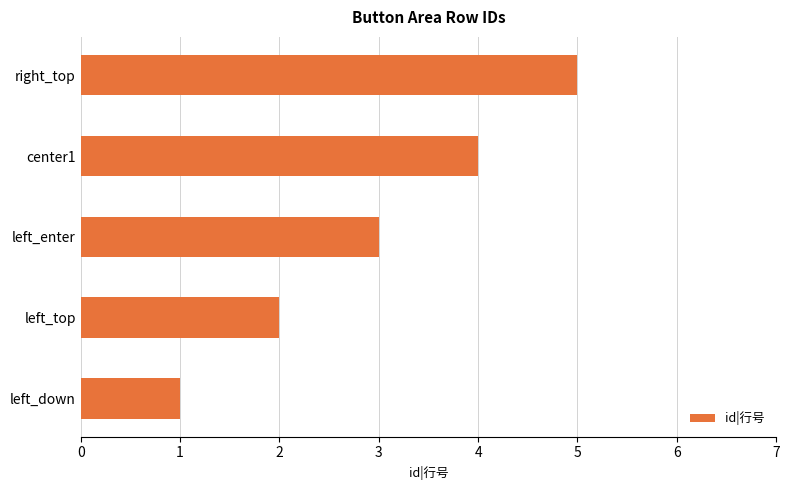

What is the average value?

3